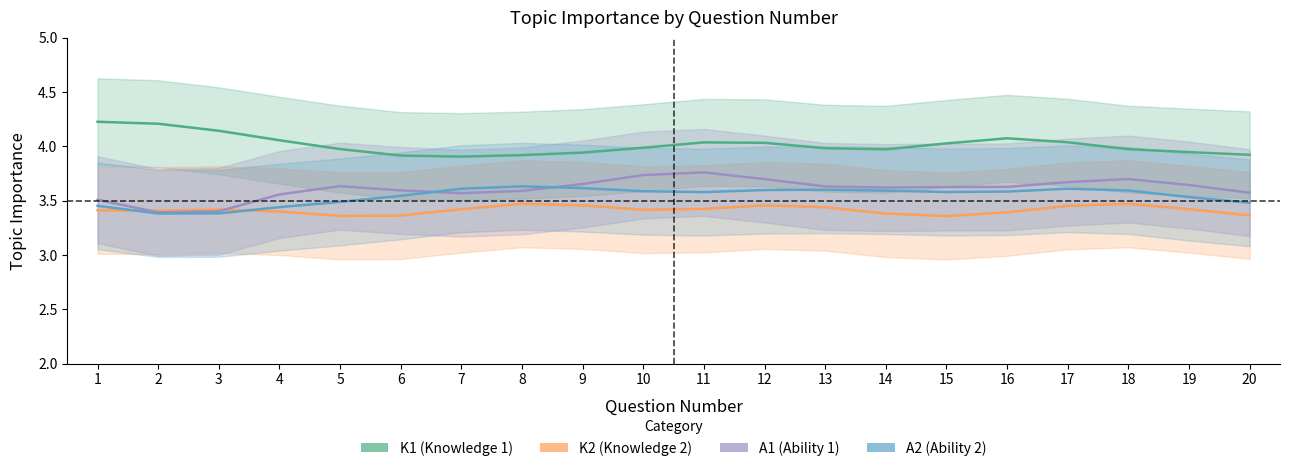

Reading left to right, extract all data points from this chart.

K1: 1=4.2	2=4.2	3=4.1	4=4.1	5=4.0	6=3.9	7=3.9	8=3.9	9=3.9	10=4.0	11=4.0	12=4.0	13=4.0	14=4.0	15=4.0	16=4.1	17=4.0	18=4.0	19=3.9	20=3.9
K2: 1=3.4	2=3.4	3=3.4	4=3.4	5=3.4	6=3.4	7=3.4	8=3.5	9=3.5	10=3.4	11=3.4	12=3.5	13=3.4	14=3.4	15=3.4	16=3.4	17=3.5	18=3.5	19=3.4	20=3.4
A1: 1=3.5	2=3.4	3=3.4	4=3.6	5=3.6	6=3.6	7=3.6	8=3.6	9=3.7	10=3.7	11=3.8	12=3.7	13=3.6	14=3.6	15=3.6	16=3.6	17=3.7	18=3.7	19=3.6	20=3.6
A2: 1=3.5	2=3.4	3=3.4	4=3.4	5=3.5	6=3.5	7=3.6	8=3.6	9=3.6	10=3.6	11=3.6	12=3.6	13=3.6	14=3.6	15=3.6	16=3.6	17=3.6	18=3.6	19=3.5	20=3.5